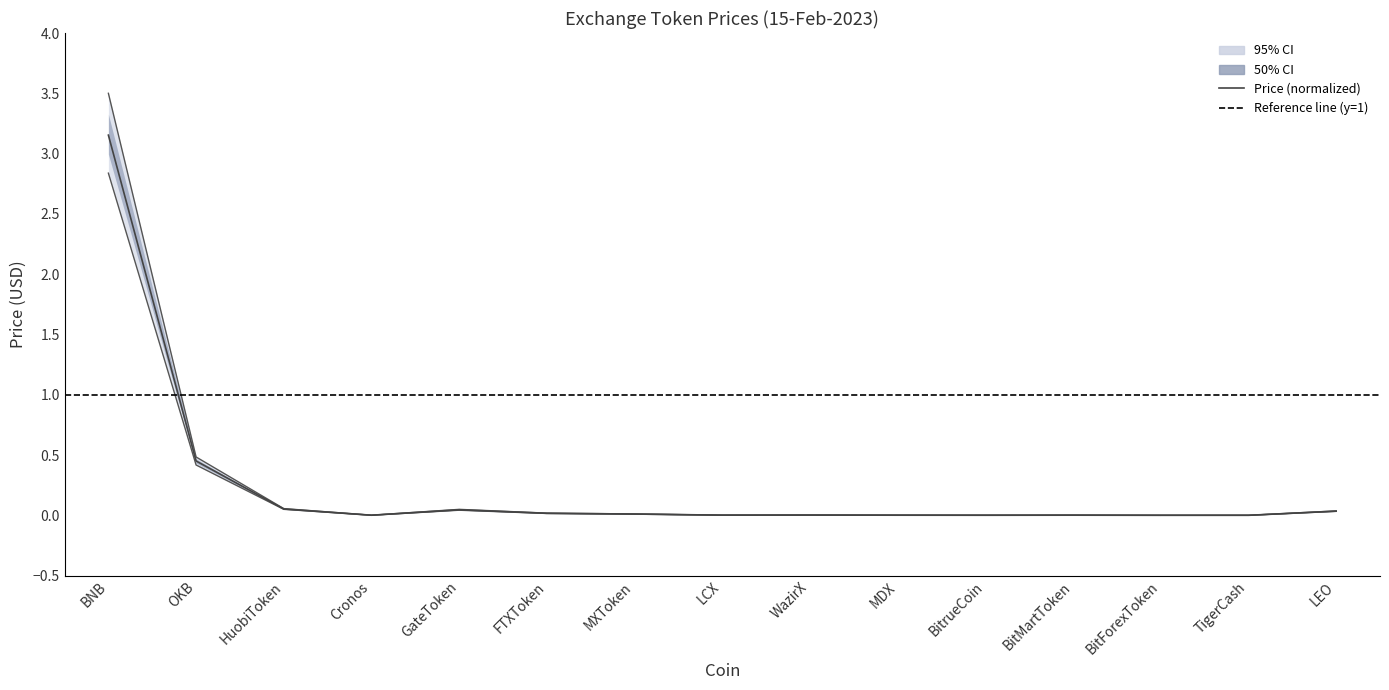

Where is the first local minimum for Price_upper?

Cronos